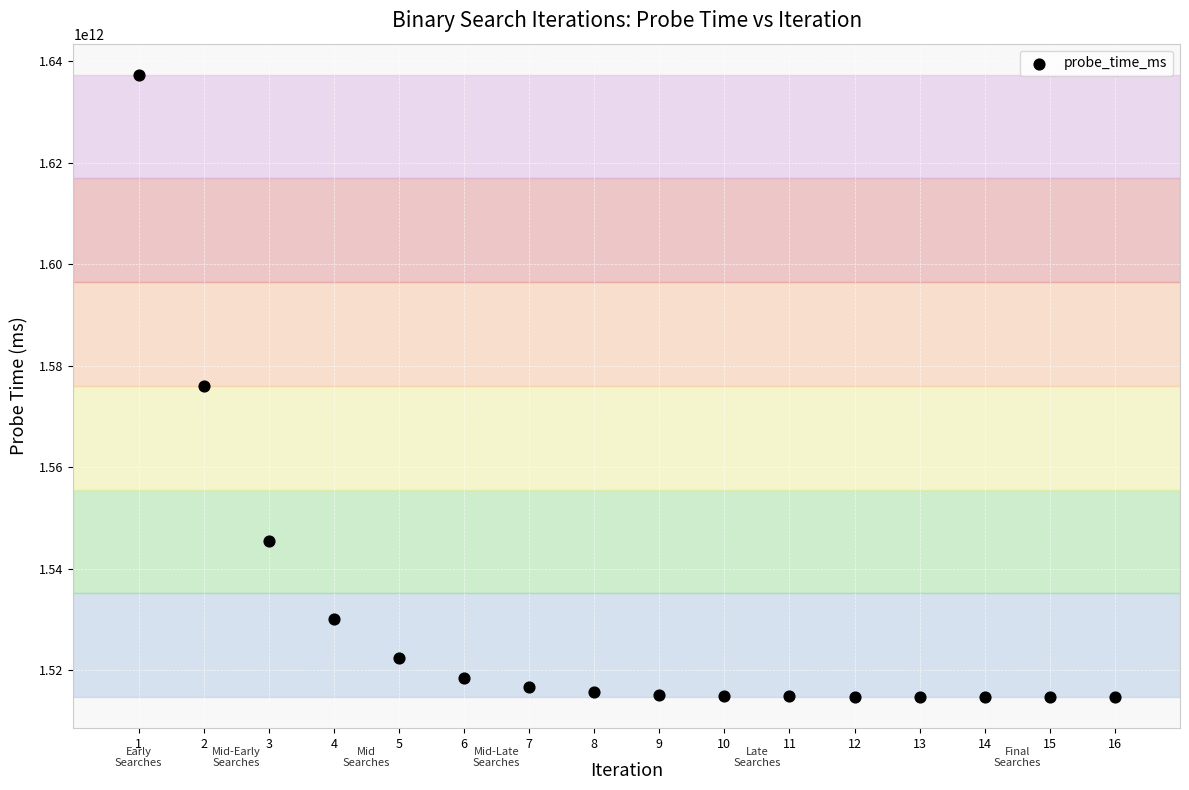

What is the range of Y values (max minus min)?

122554187683